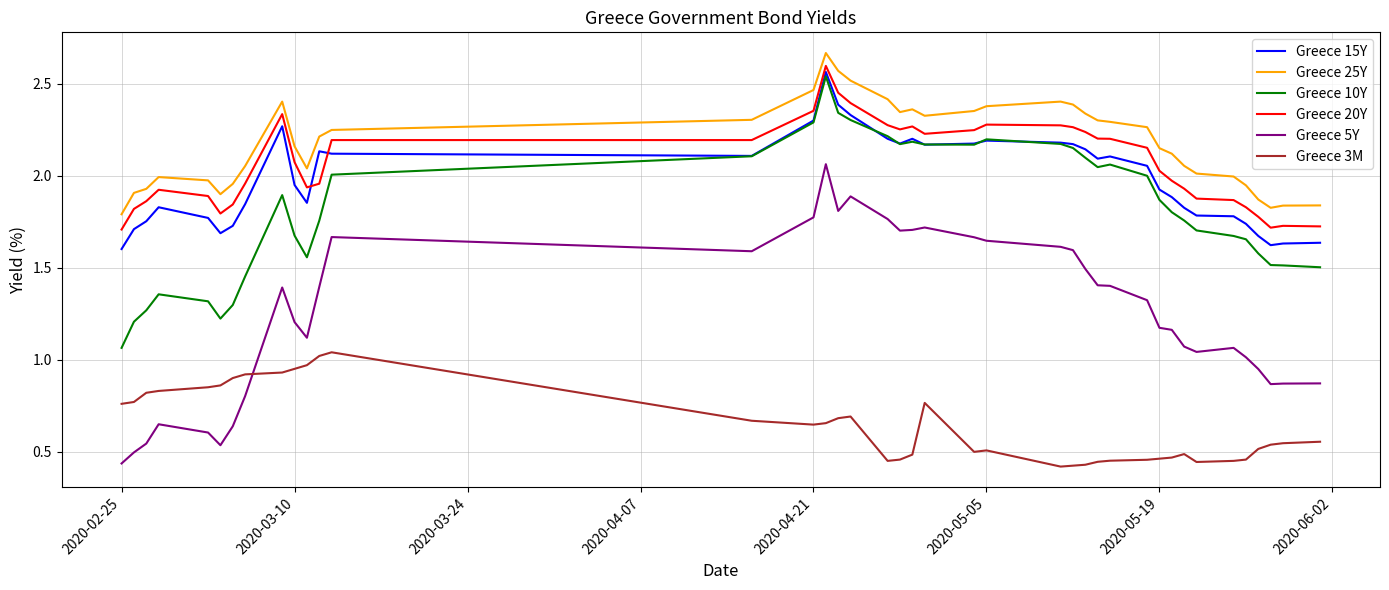

True or false: Greece 10Y and Greece 3M cross at least once.

False